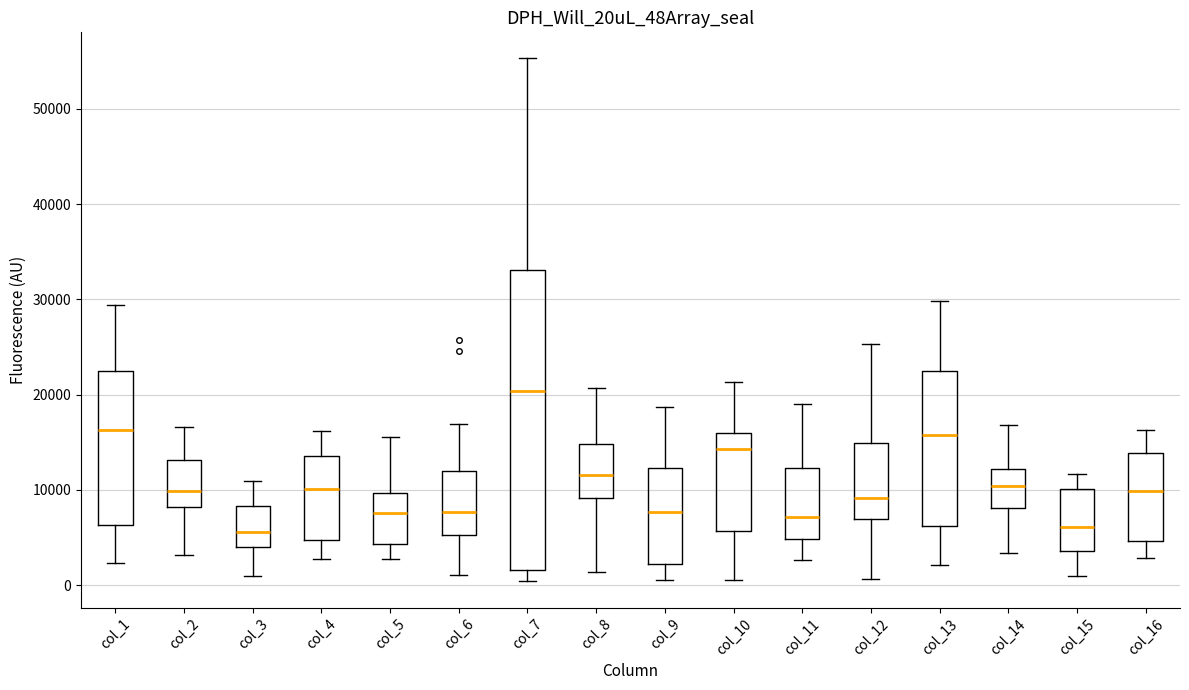

Which box has the highest median line?

col_7